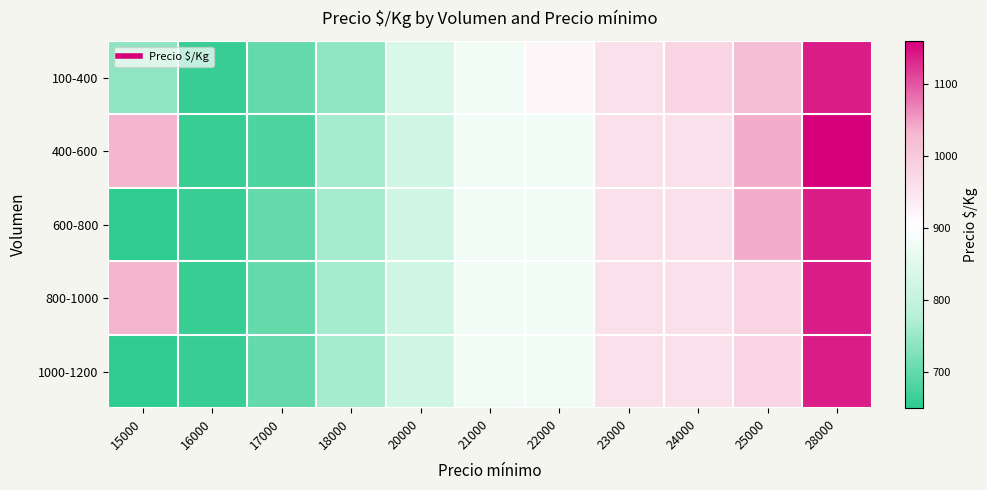

What is the greatest value displayed?

1160